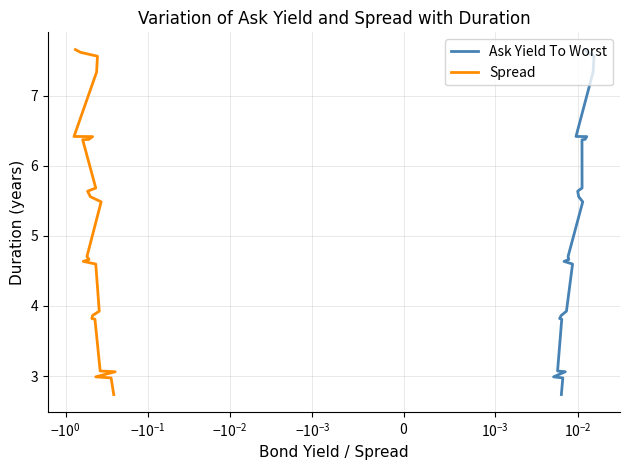

How many lines are shown in the chart?

2